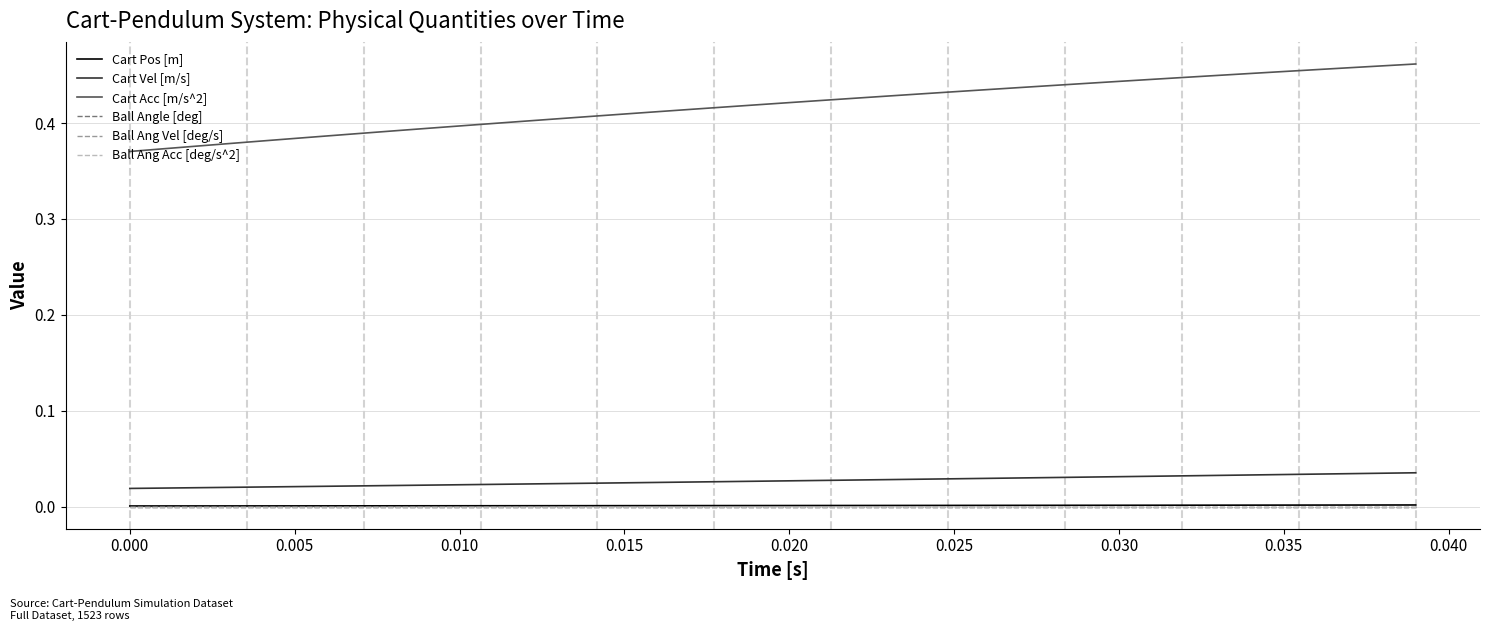

List the series in order of their peak value, highest first.

Cart Acc [m/s^2], Cart Vel [m/s], Cart Pos [m], Ball Angle [deg], Ball Ang Vel [deg/s], Ball Ang Acc [deg/s^2]